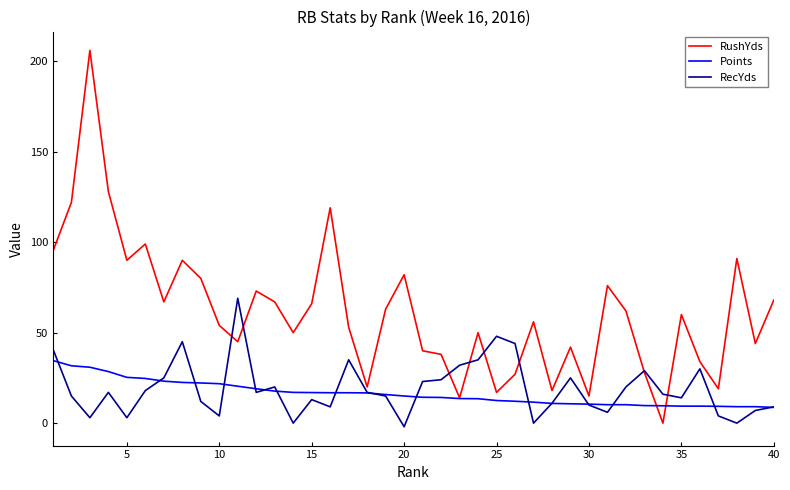

What is the greatest value displayed?

206.0